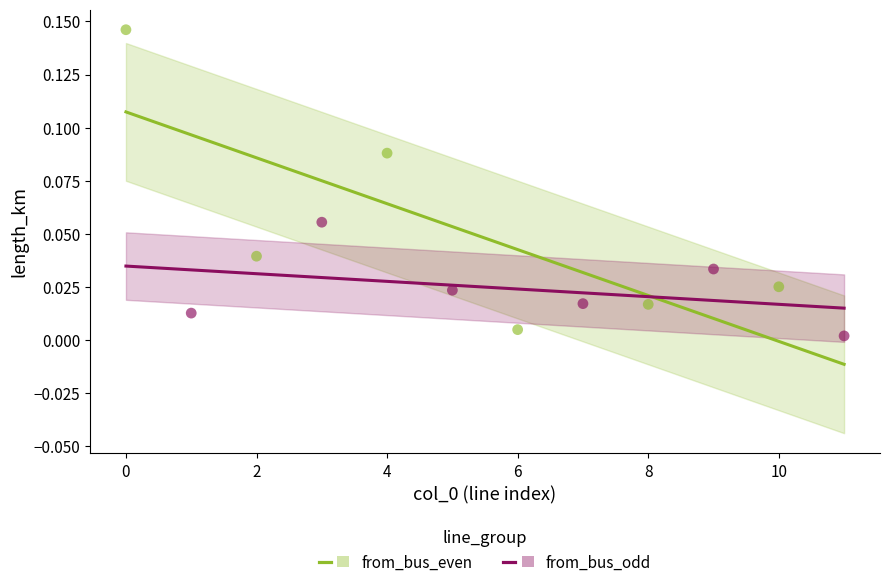

Which series reaches the maximum Y coordinate?

from_bus_even